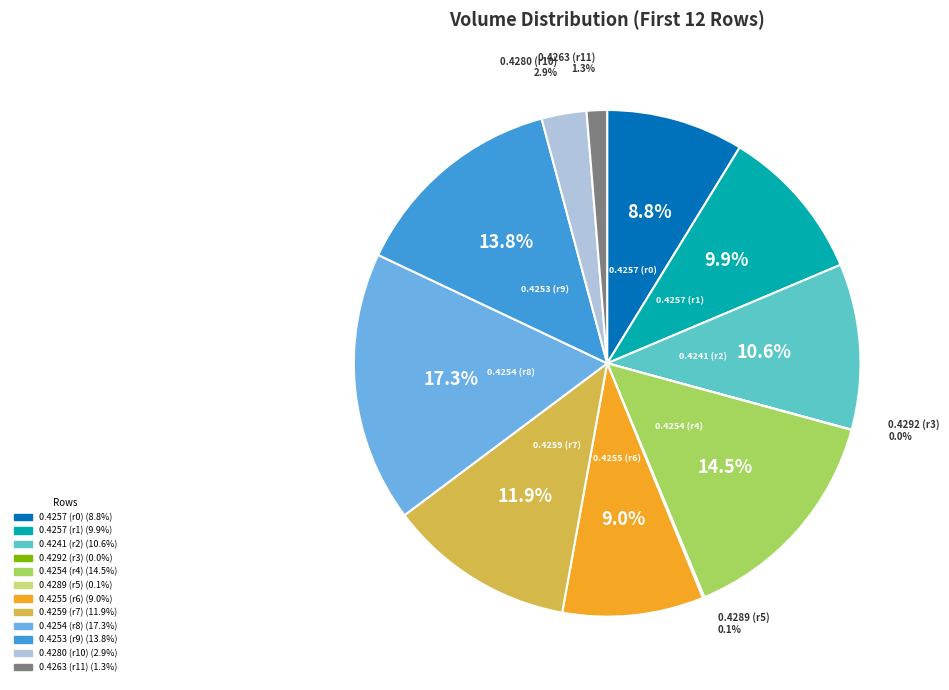

Is there any slice that represents more than half of the pie?

No